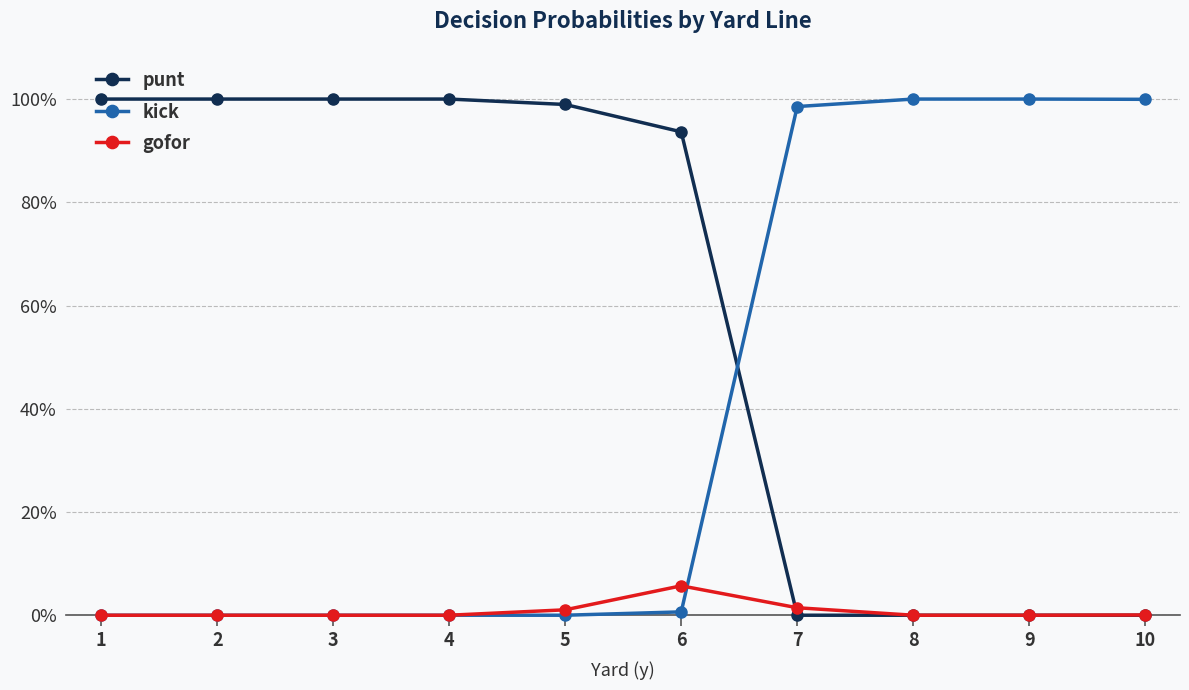

What are all the series names shown in the legend?

punt, kick, gofor